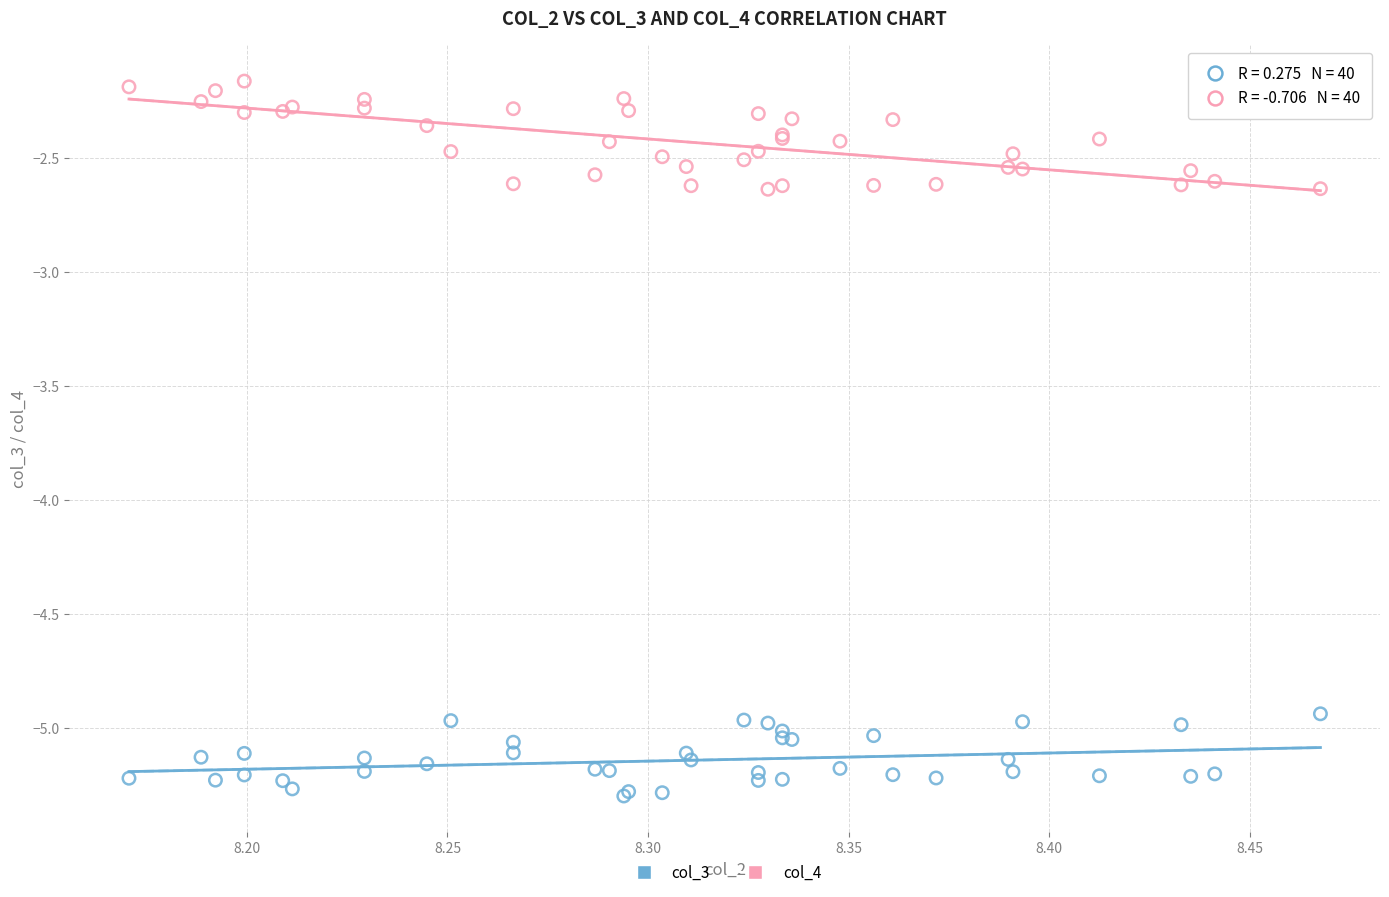

Which series contains the lowest Y value?

col_3